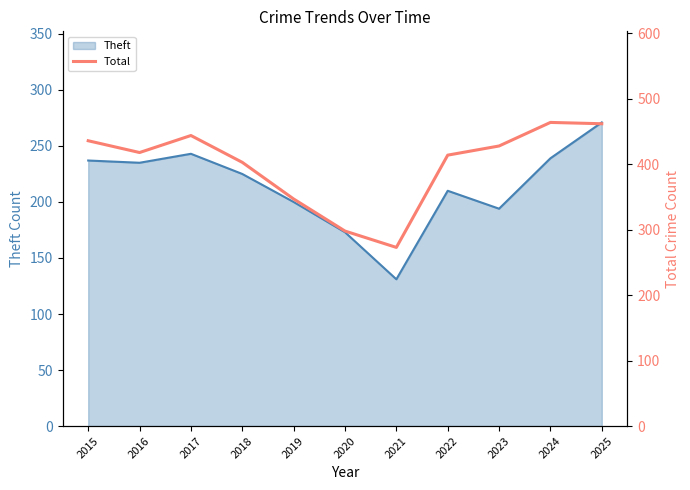

Is it true that Theft equals 194 at 2023?

True